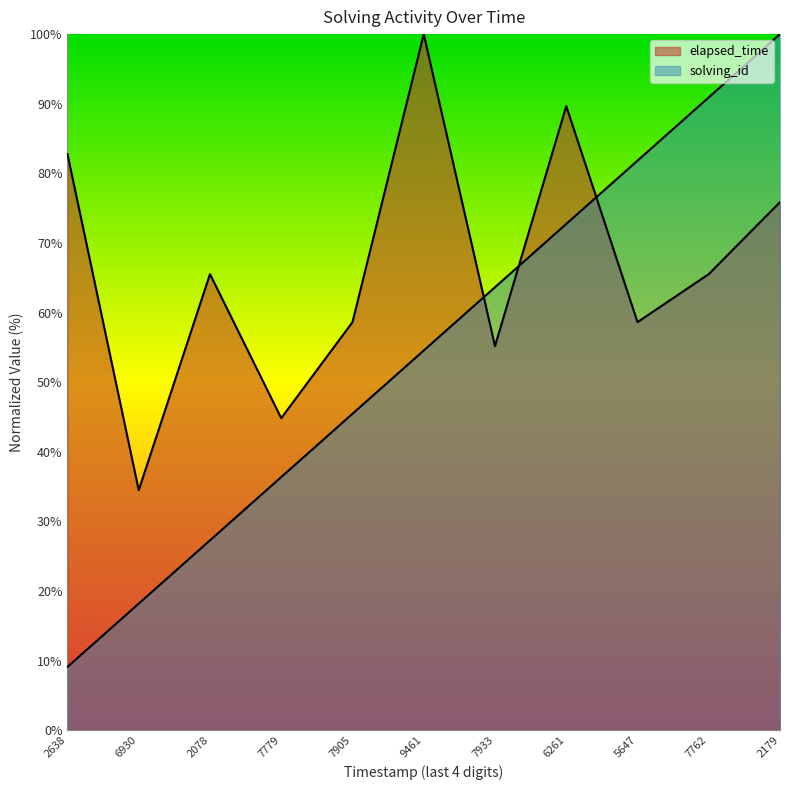

Which series changed the most between 7779 and 5647?

solving_id